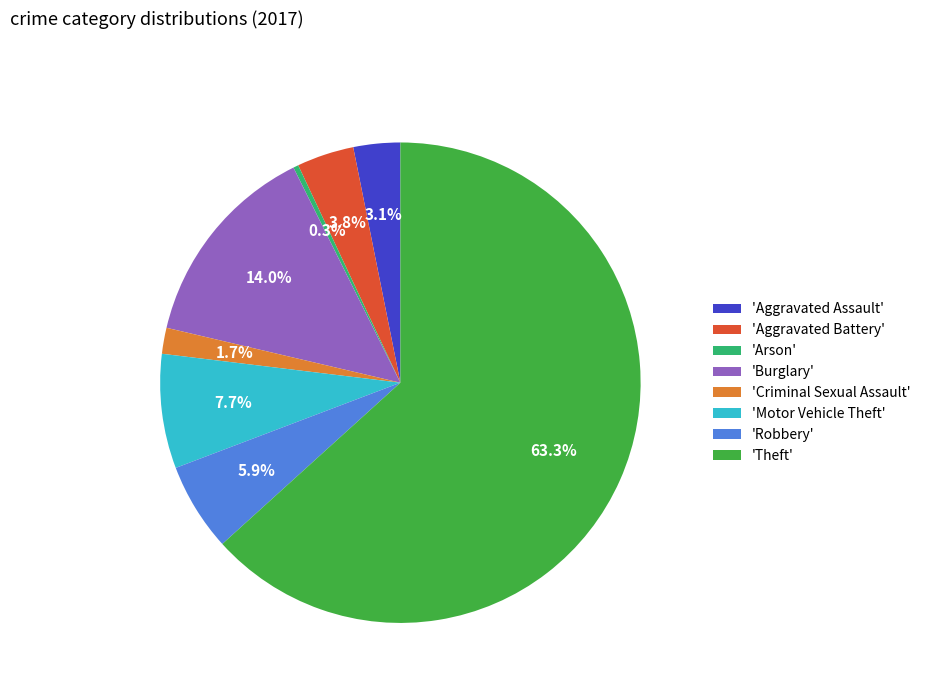

Approximately how many times larger is the value at 'Theft' compared to 'Motor Vehicle Theft'?

8.2